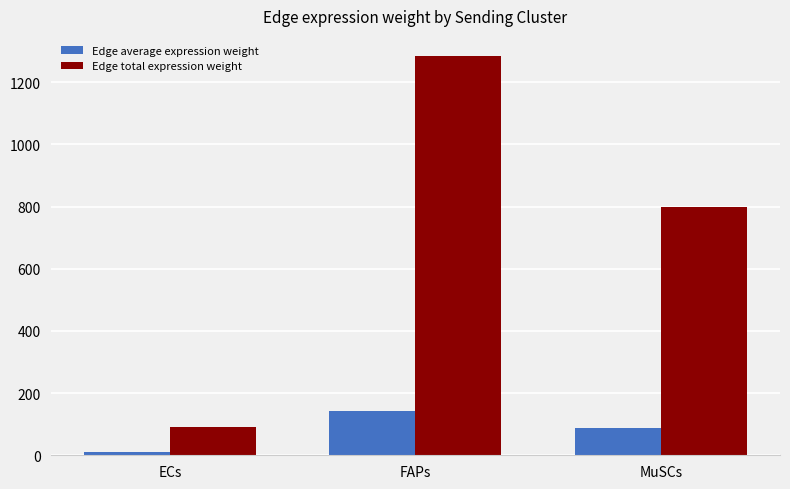

What is the value of the Edge total expression weight bar at the 1st from the left?

89.5